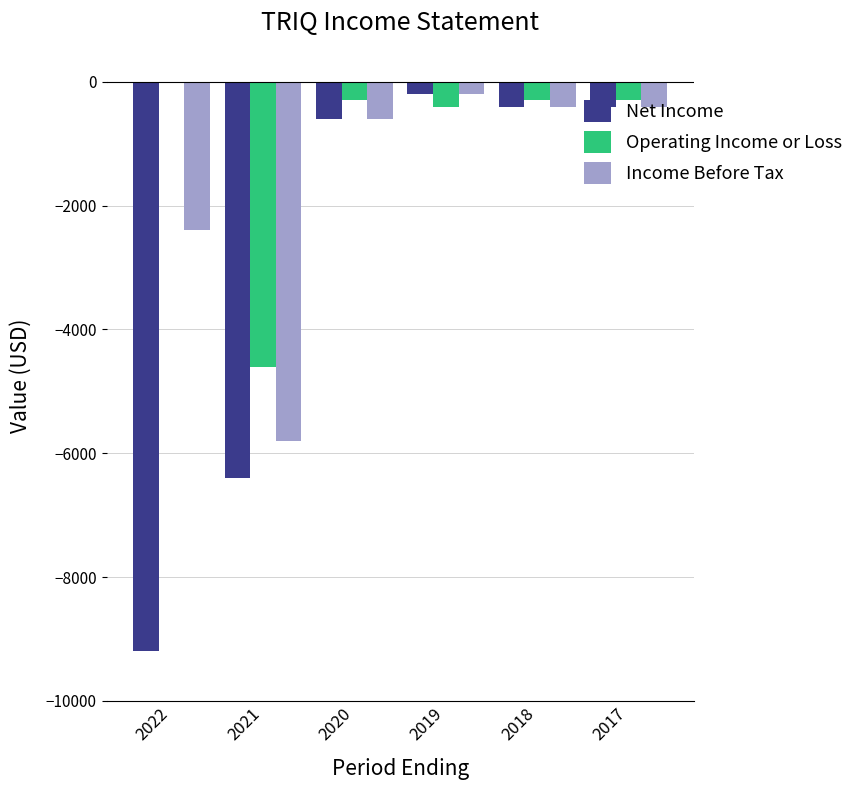

Reading left to right, transcribe all the data shown in this chart.

Net Income: 2022=-9200	2021=-6400	2020=-600	2019=-200	2018=-400	2017=-400
Operating Income or Loss: 2022=0	2021=-4600	2020=-300	2019=-400	2018=-300	2017=-300
Income Before Tax: 2022=-2400	2021=-5800	2020=-600	2019=-200	2018=-400	2017=-400